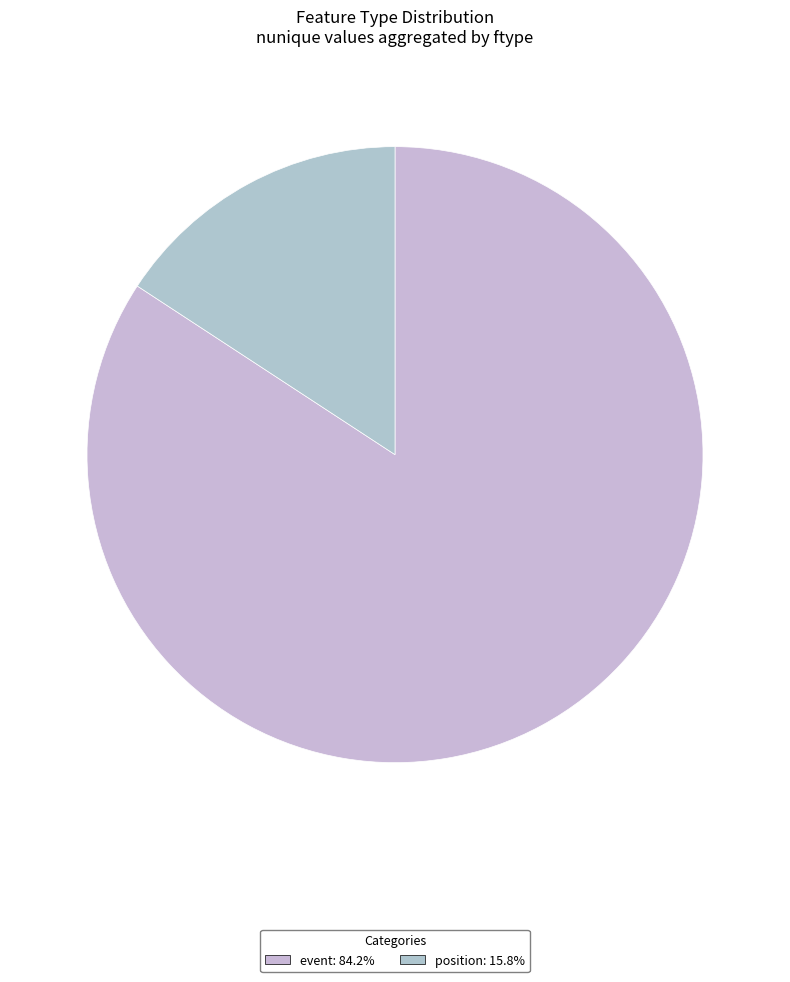

What percentage do event and position together represent?

100.0%